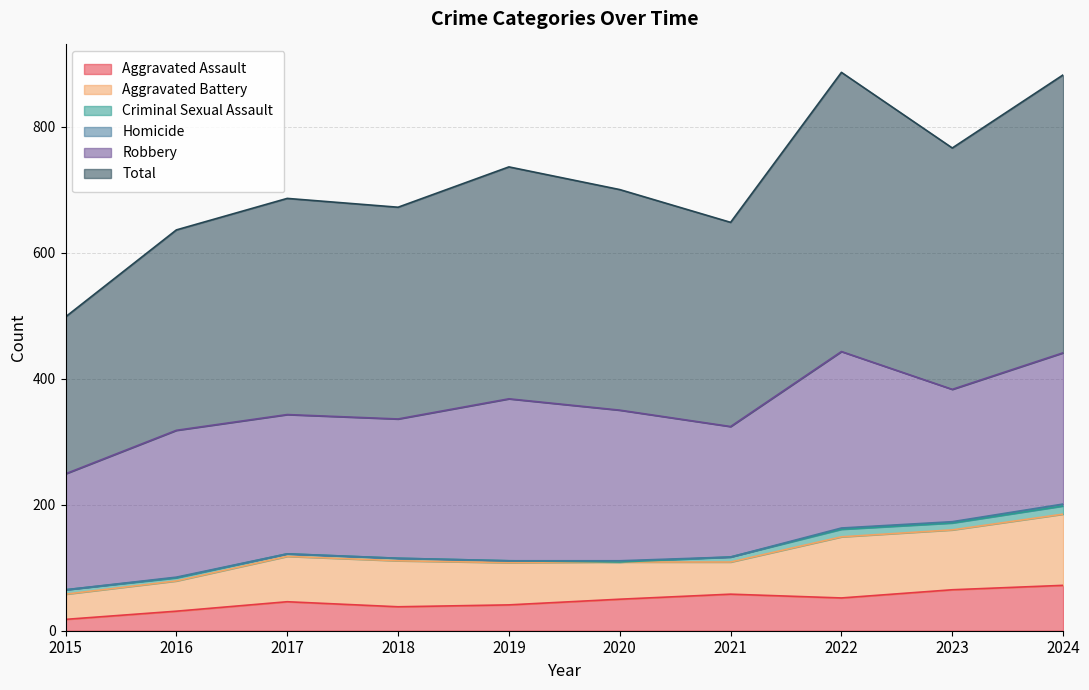

At how many categories does at least one series exceed 329?

7